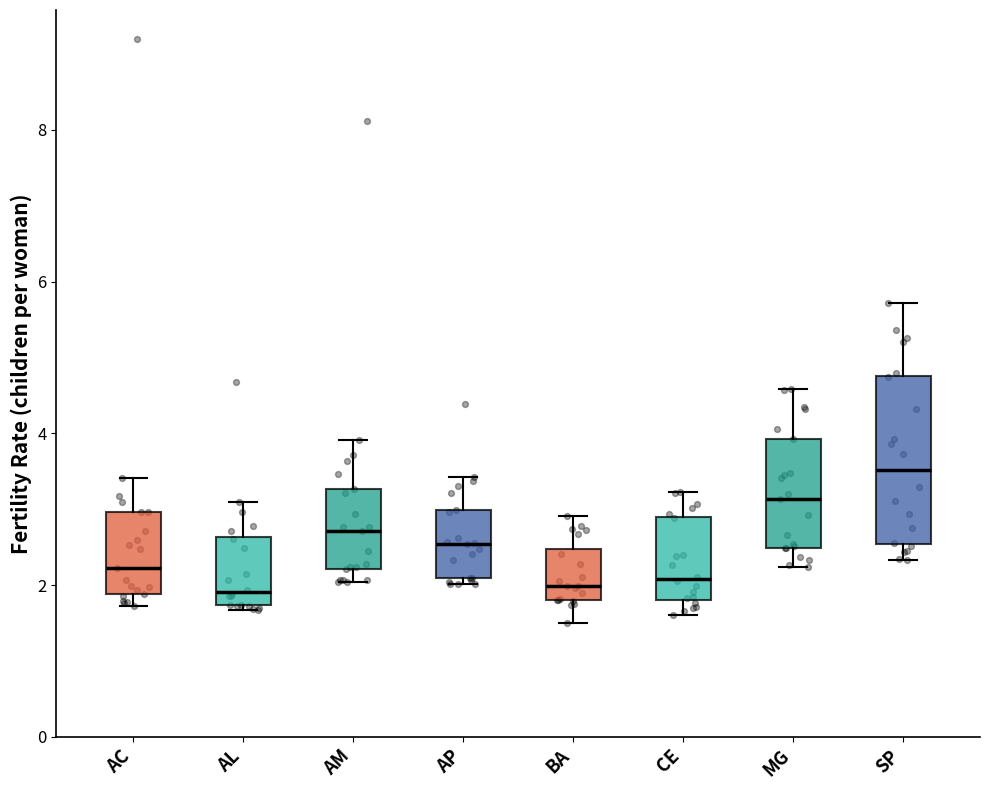

Where is the upper edge of the box for BA on the y-axis? The values are not printed on the chart, so give them approximately, as read against the axis.

2.4